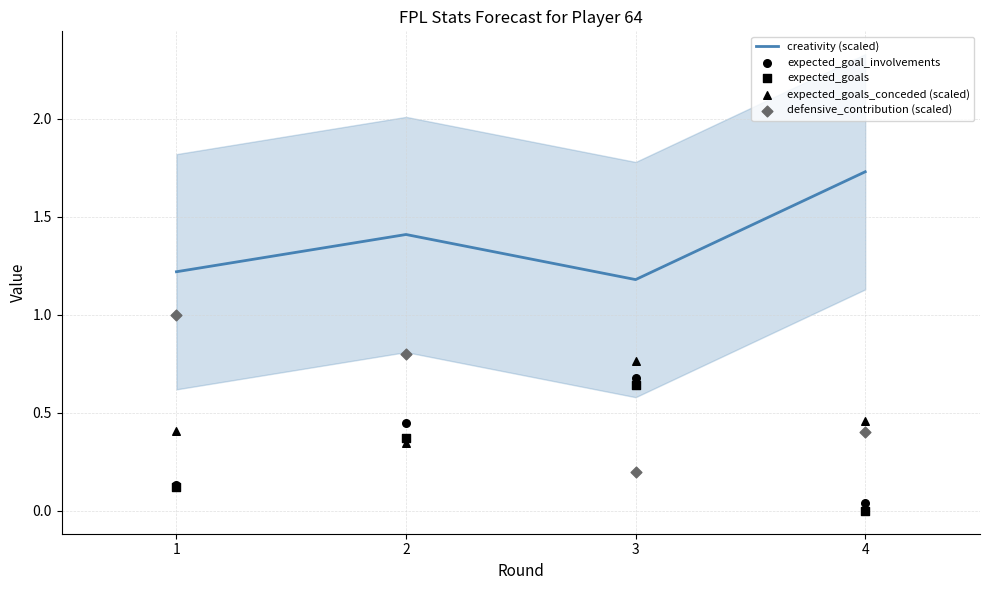

Which series contains the lowest Y value?

expected_goals